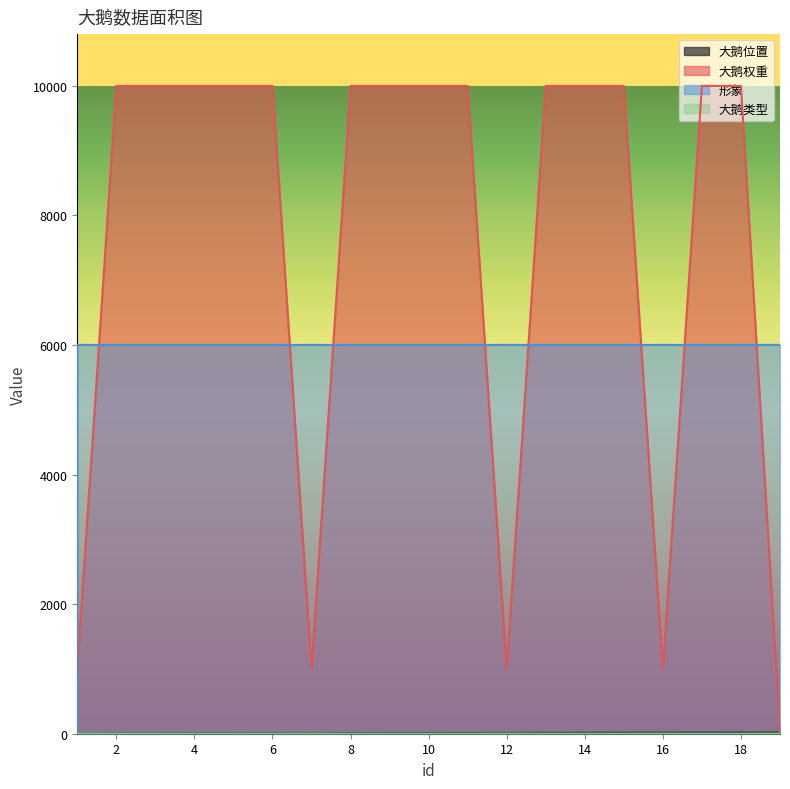

At which label does 大鹅位置 reach its peak?

19